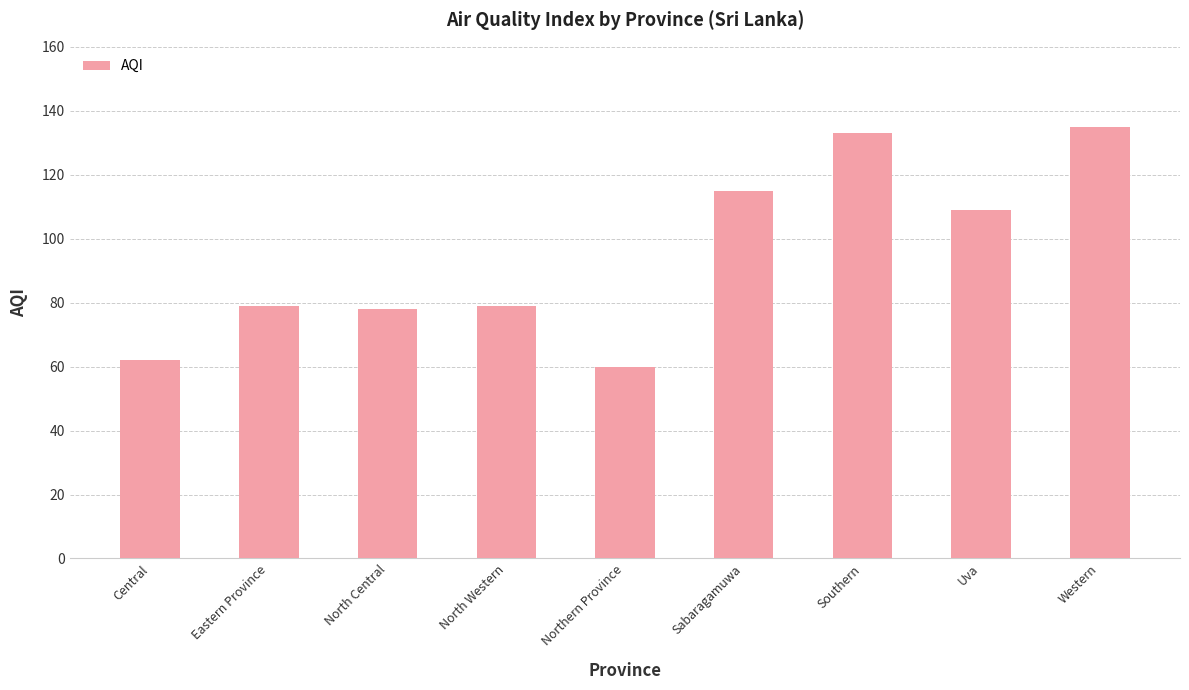

How many bars are there in total?

9